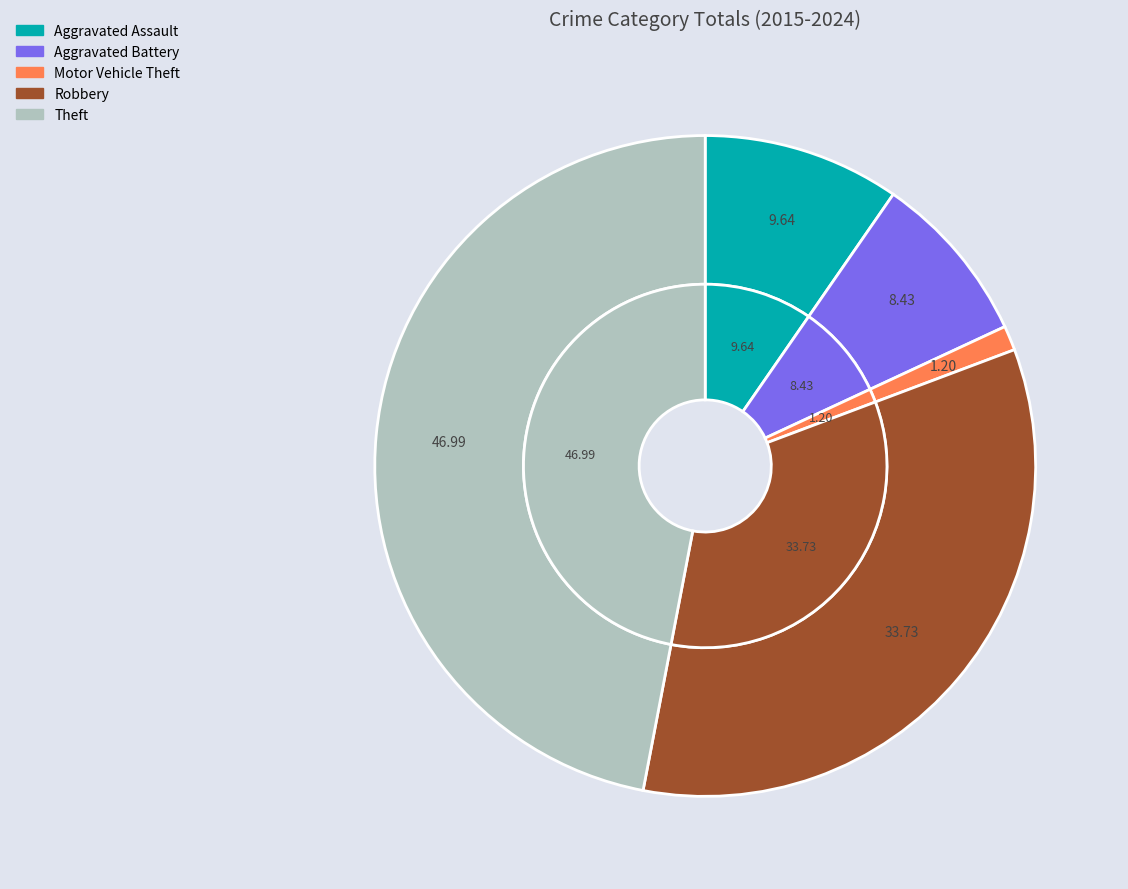

To the nearest percent, what percentage of the pie is Theft?

47%